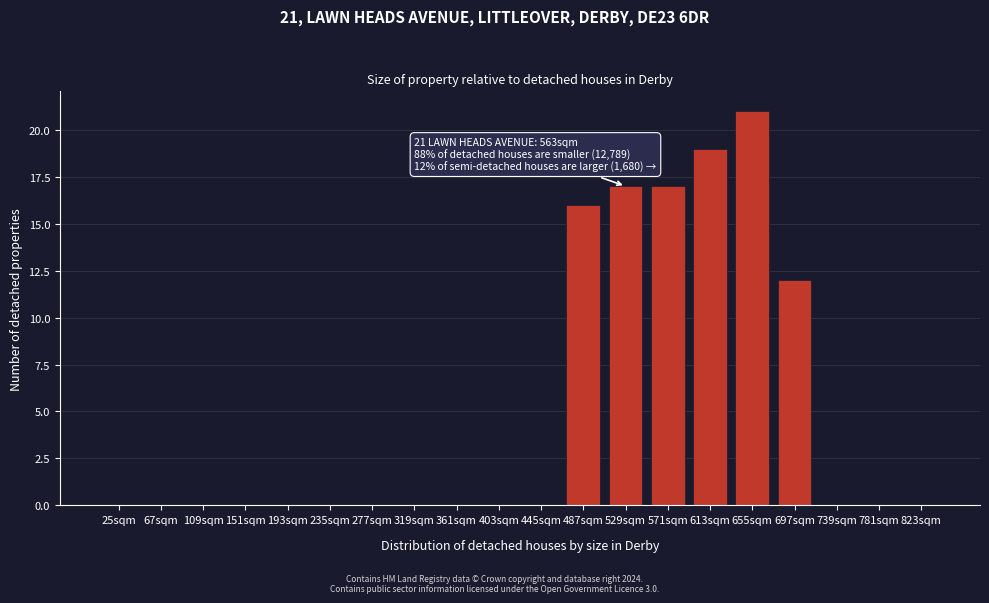

Reading left to right, transcribe all the data shown in this chart.

25sqm=0	67sqm=0	109sqm=0	151sqm=0	193sqm=0	235sqm=0	277sqm=0	319sqm=0	361sqm=0	403sqm=0	445sqm=0	487sqm=16	529sqm=17	571sqm=17	613sqm=19	655sqm=21	697sqm=12	739sqm=0	781sqm=0	823sqm=0